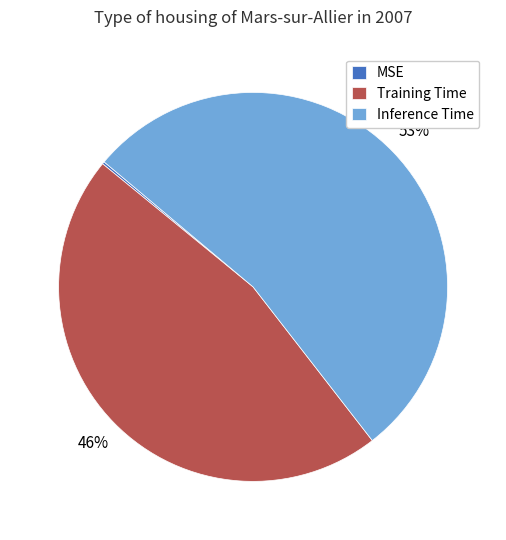

Does Inference Time account for over 50% of the chart?

Yes